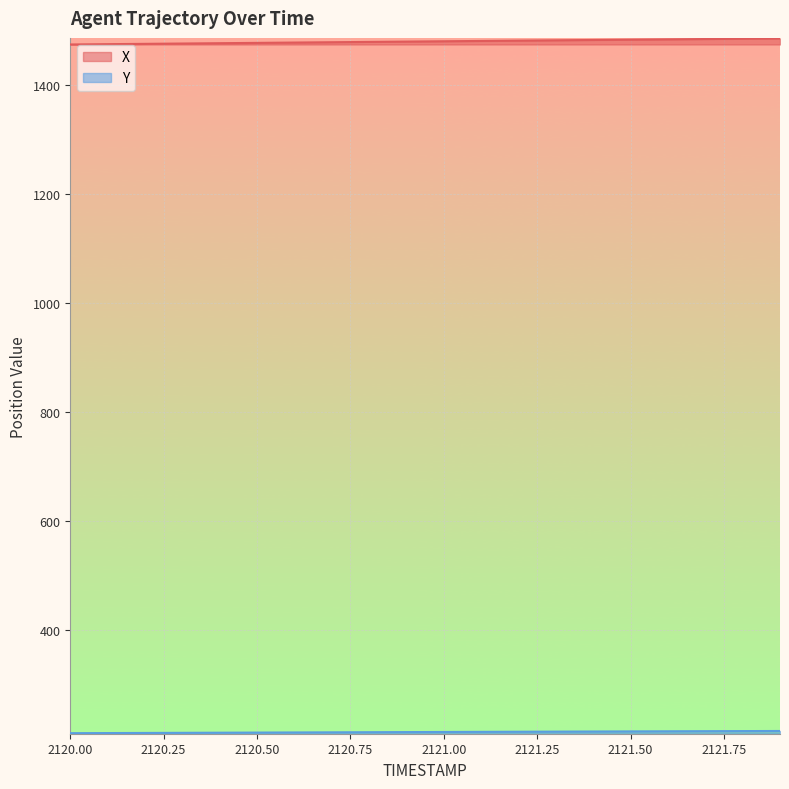

What is the minimum value for X?

1474.7